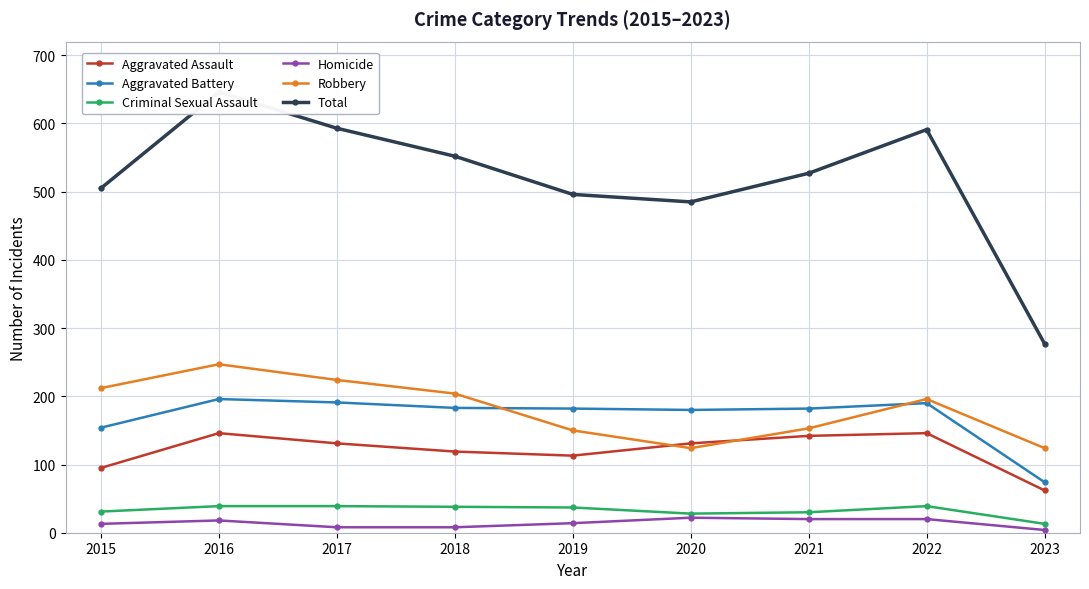

Reading left to right, list all the values displayed in this chart.

Aggravated Assault: 2015=95	2016=146	2017=131	2018=119	2019=113	2020=131	2021=142	2022=146	2023=62
Aggravated Battery: 2015=154	2016=196	2017=191	2018=183	2019=182	2020=180	2021=182	2022=190	2023=74
Criminal Sexual Assault: 2015=31	2016=39	2017=39	2018=38	2019=37	2020=28	2021=30	2022=39	2023=13
Homicide: 2015=13	2016=18	2017=8	2018=8	2019=14	2020=22	2021=20	2022=20	2023=4
Robbery: 2015=212	2016=247	2017=224	2018=204	2019=150	2020=124	2021=153	2022=196	2023=124
Total: 2015=505	2016=646	2017=593	2018=552	2019=496	2020=485	2021=527	2022=591	2023=277